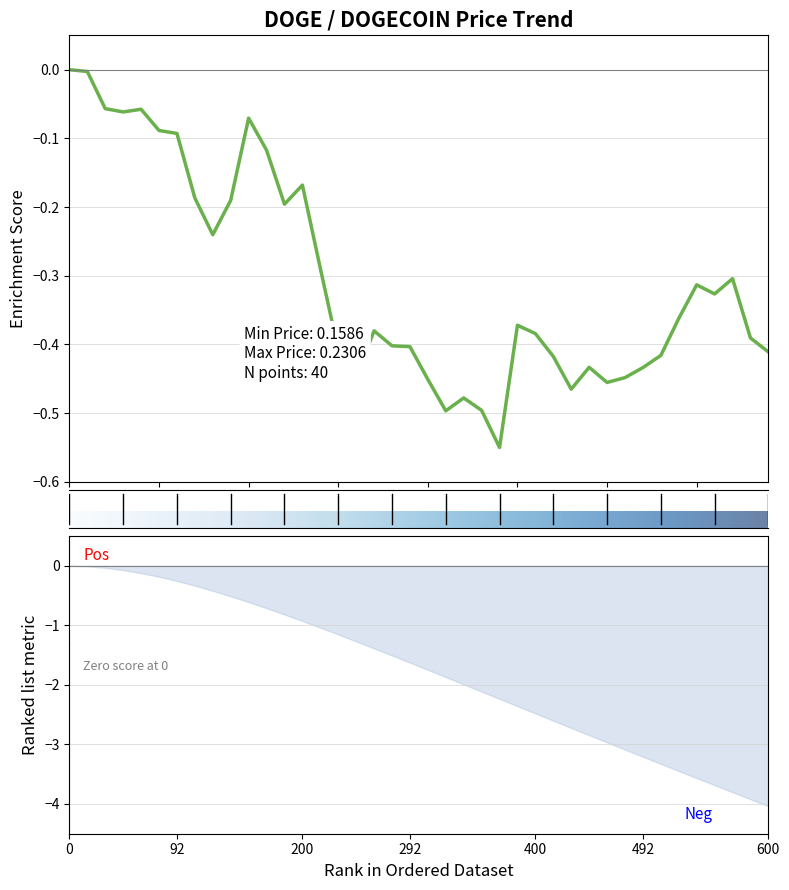

What is the difference between the maximum and second lowest values?

0.5